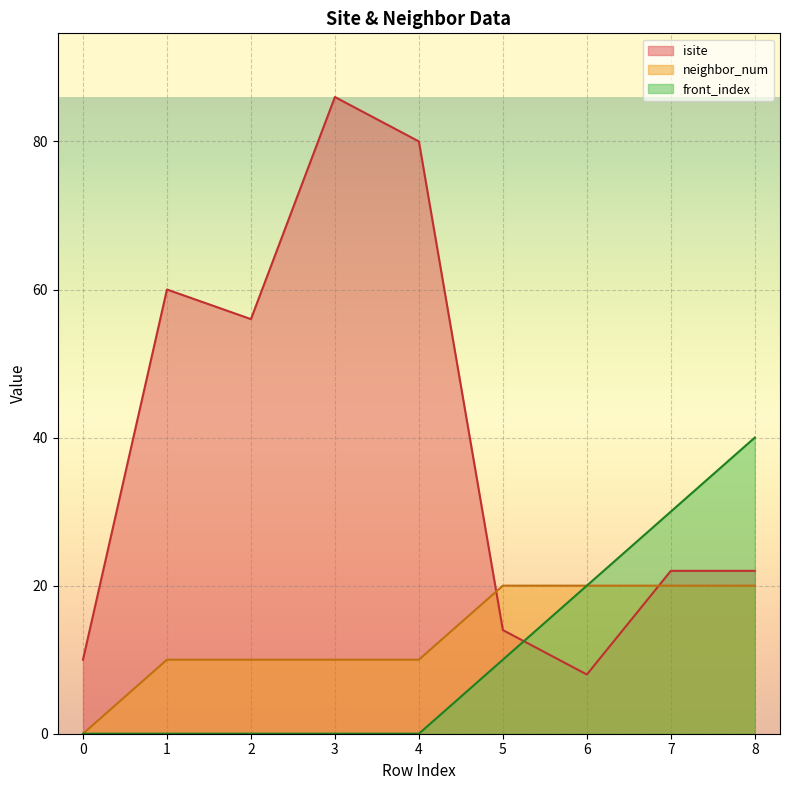

What is the sum of all isite values?

358